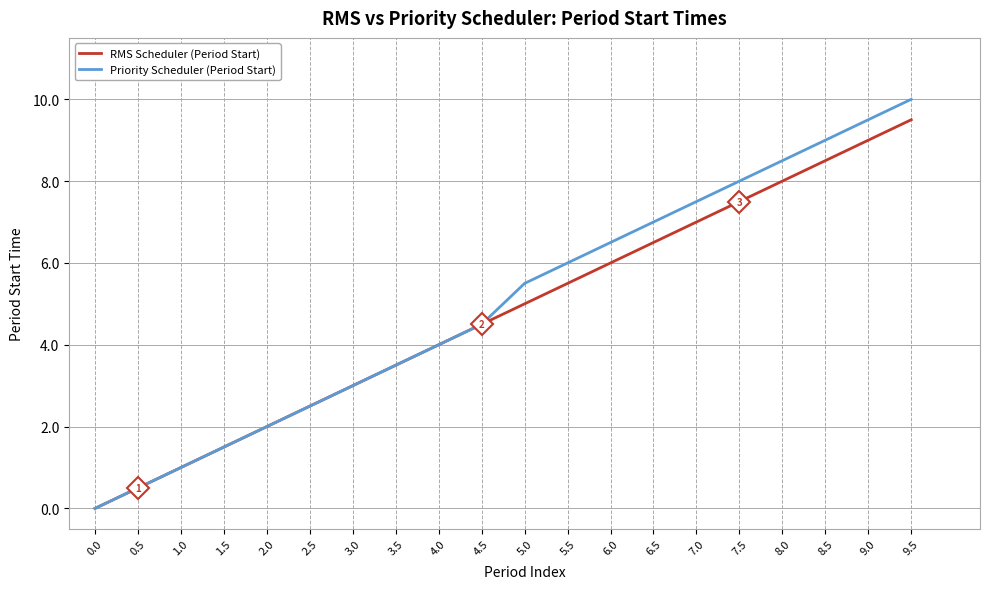

True or false: RMS Scheduler (Period Start) has more than 2 interior local peaks.

False